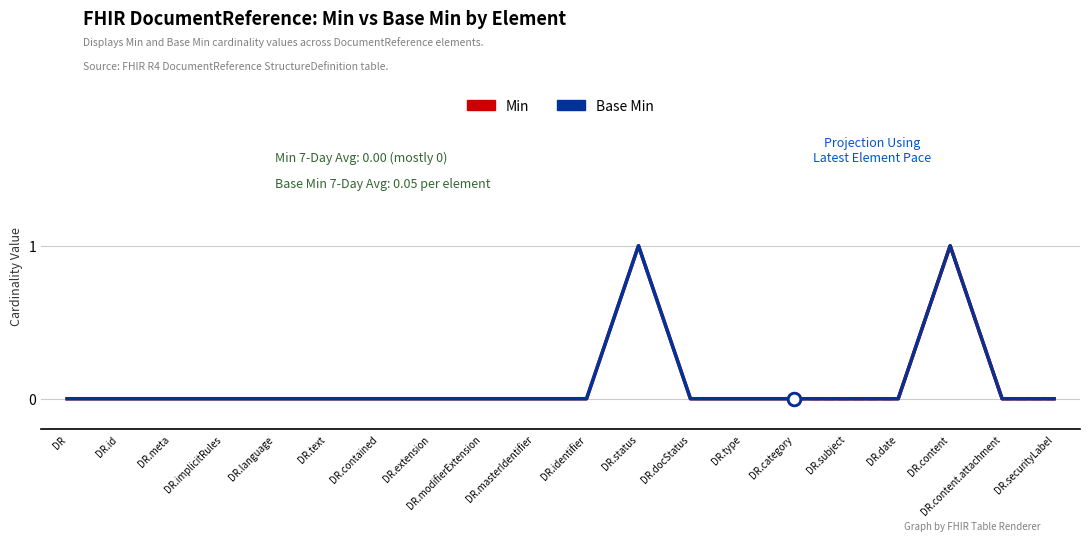

What is the sum of all Min values?

2